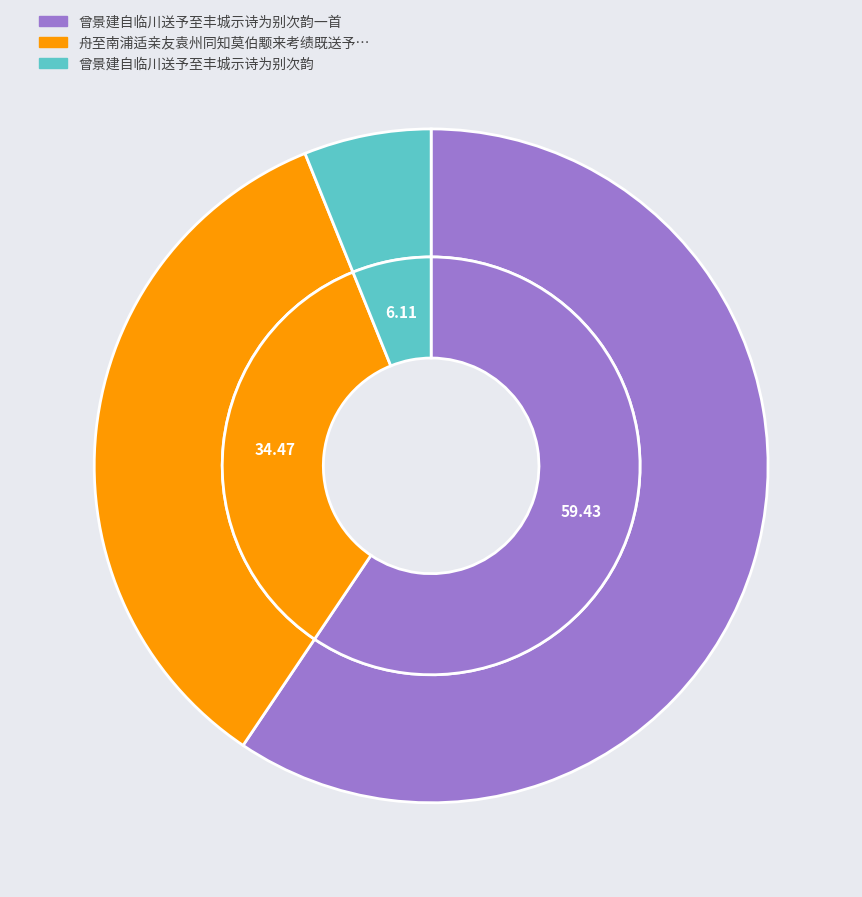

What percentage is the 曾景建自临川送予至丰城示诗为别次韵 slice, to the nearest percent?

6%